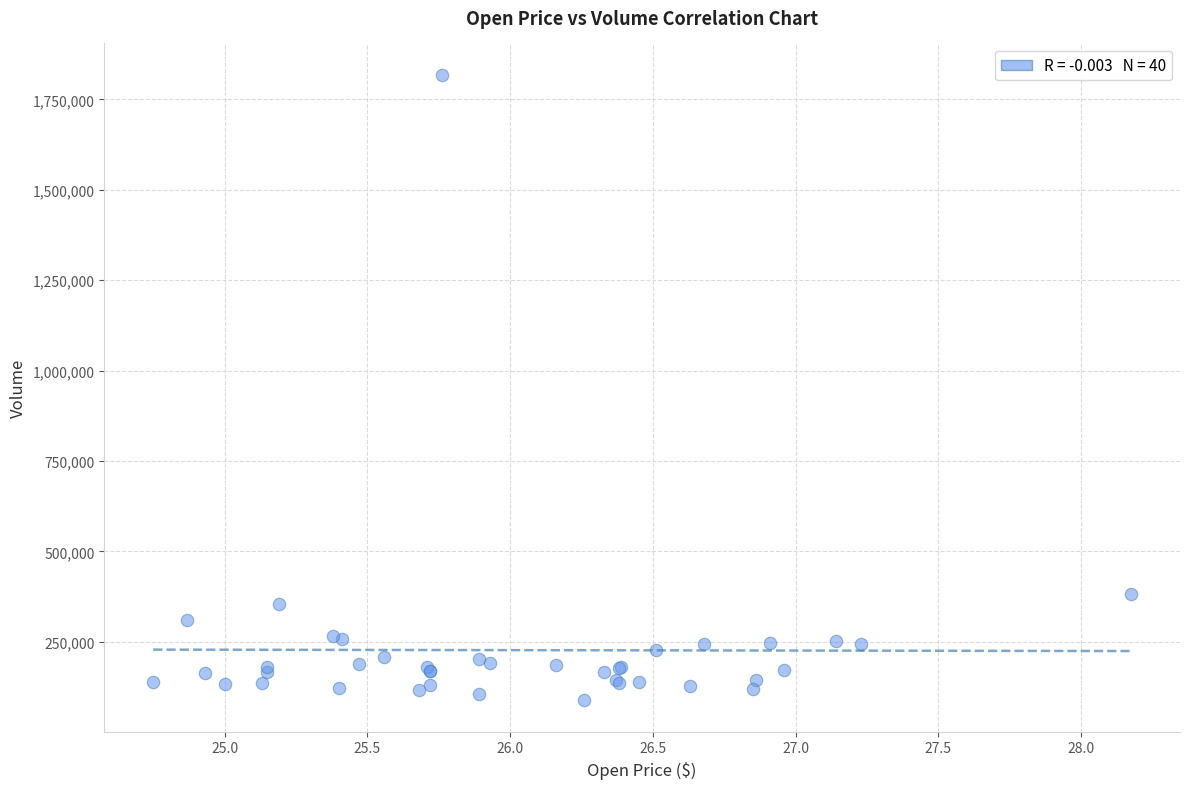

What Y value in the scatter plot is closest to 952850?

381489